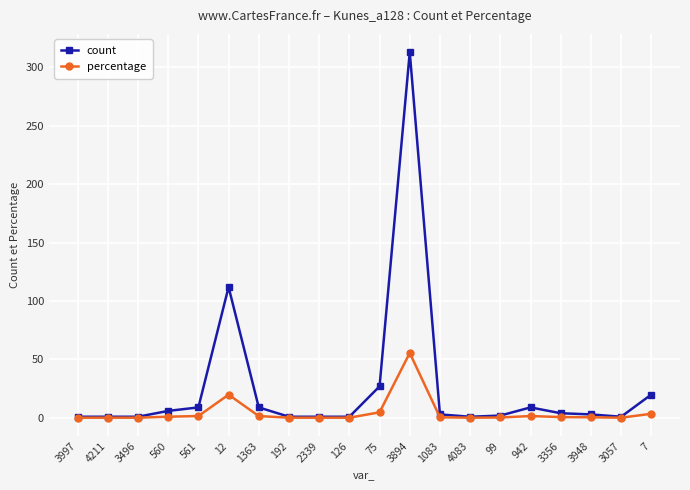

What is the difference between the highest and lowest values at 1083?

2.5